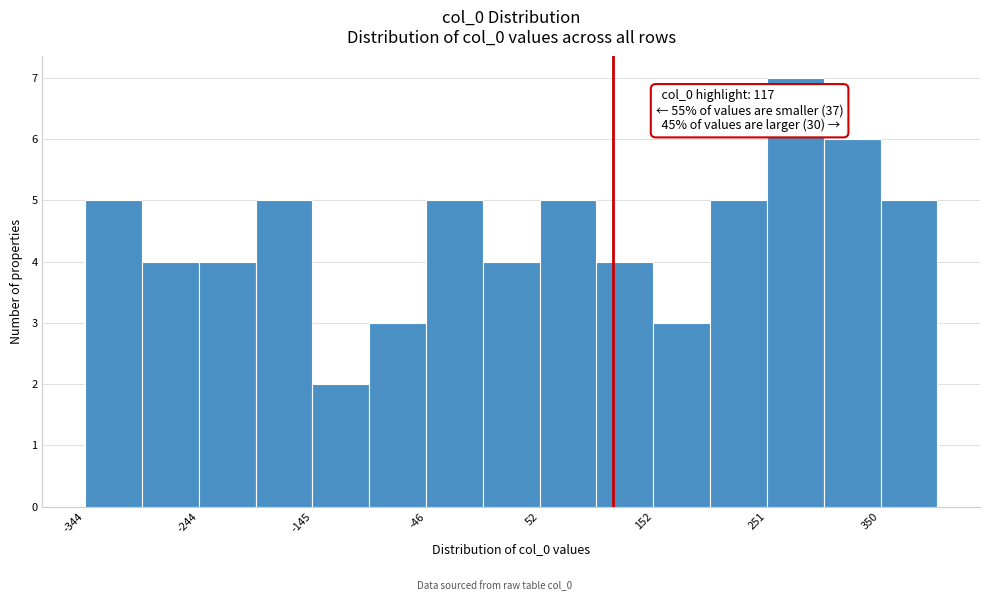

Which range on the x-axis has the tallest bar?

250 to 300